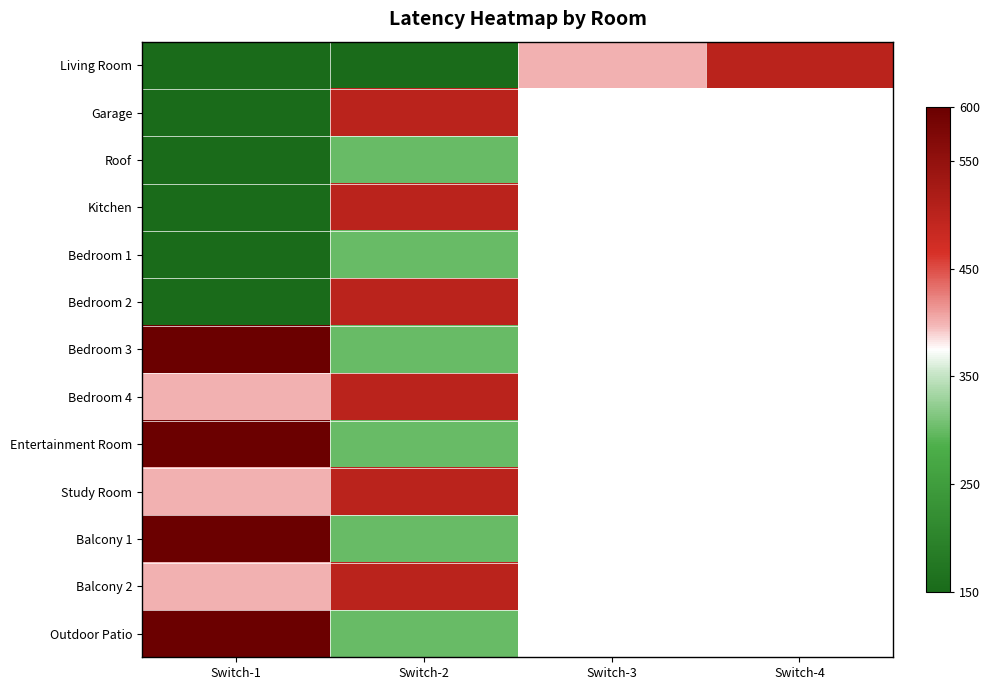

Between Switch-1 and Switch-2, which is larger?

Switch-1